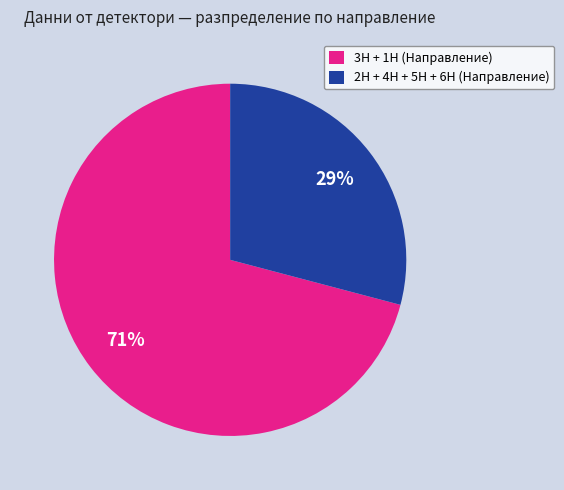

To the nearest percent, what portion does 3H + 1H (Направление) represent?

71%